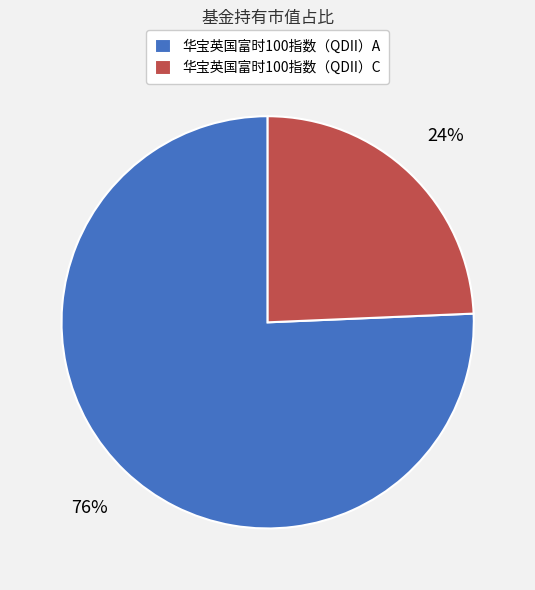

What is the smallest slice in the pie chart?

华宝英国富时100指数（QDII）C